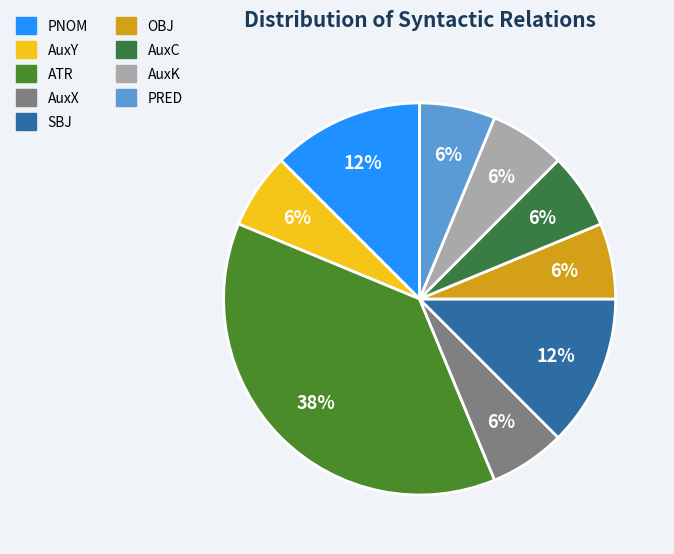

Count the number of slices in the pie.

9